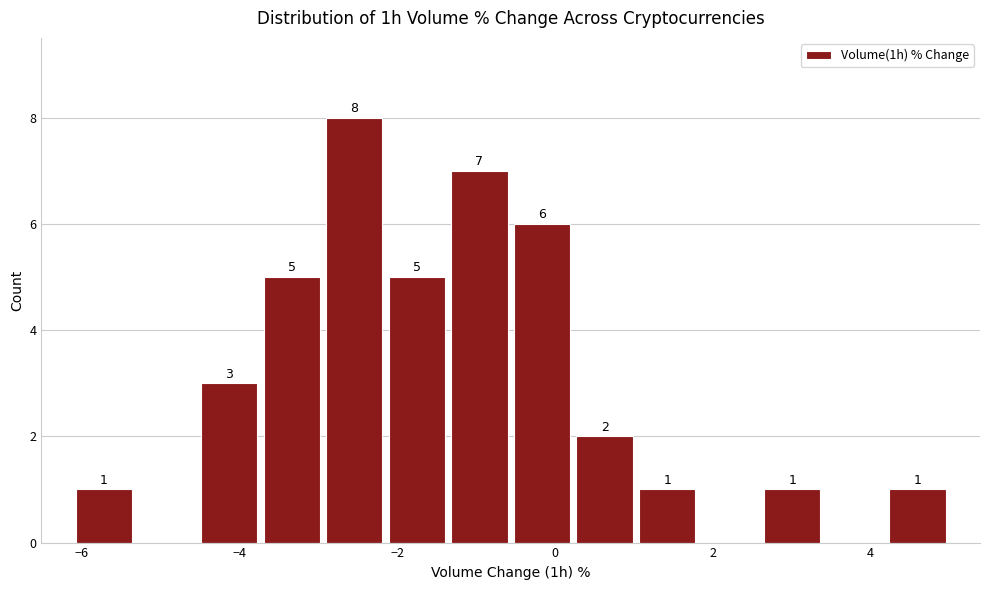

Around what value on the x-axis is the tallest bar? Give the approximate position of its centre, as read against the axis.

-2.6